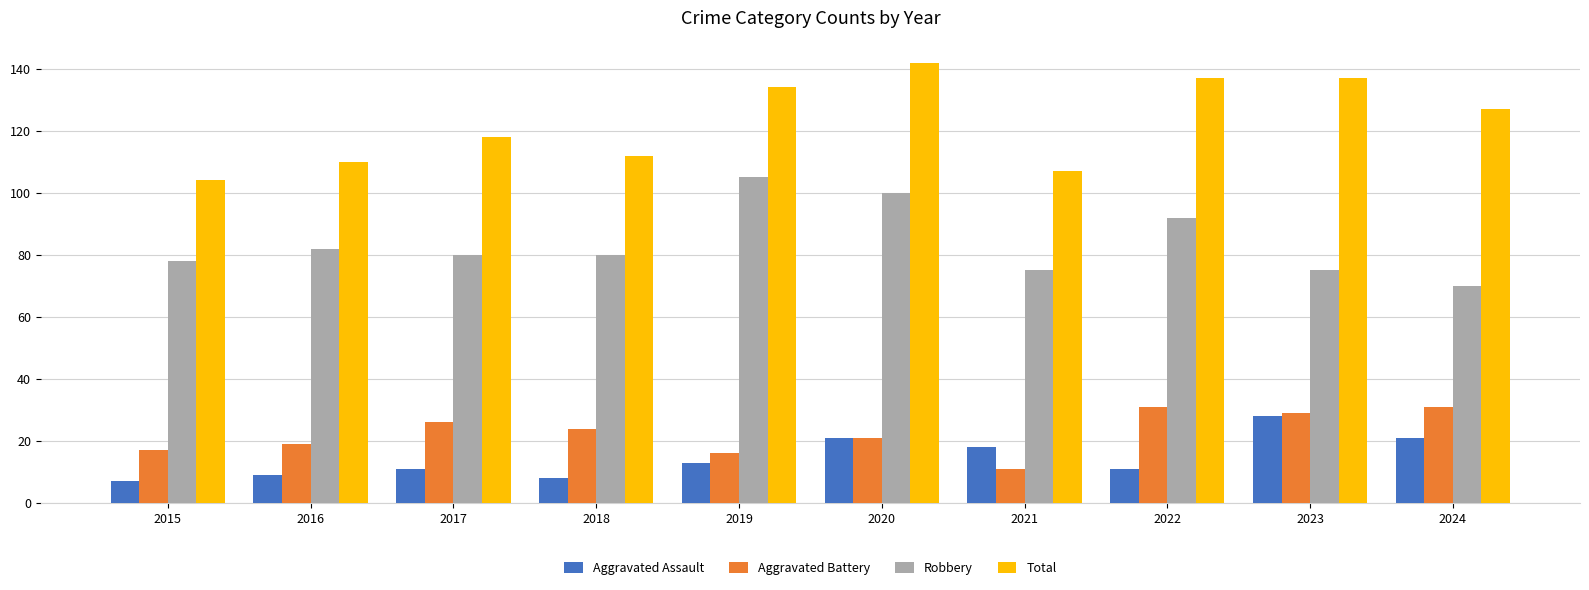

True or false: Total has a value of 107 at 2021.

True